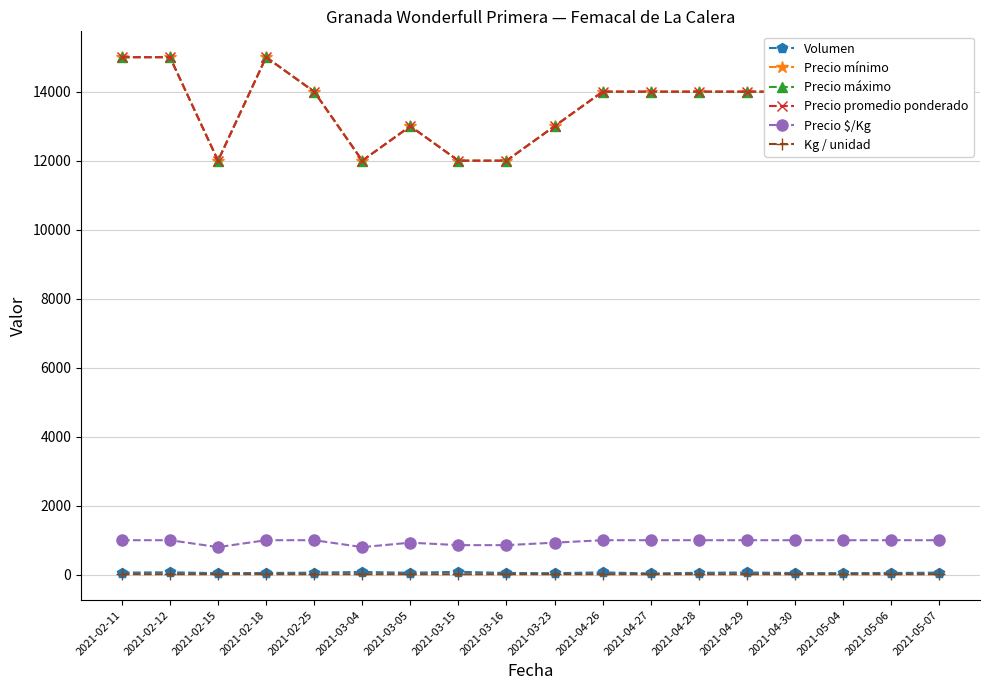

Reading left to right, extract all data points from this chart.

Volumen: 60	70	45	50	60	80	56	85	50	45	68	36	56	65	48	45	50	60
Precio mínimo: 15000	15000	12000	15000	14000	12000	13000	12000	12000	13000	14000	14000	14000	14000	14000	14000	14000	14000
Precio máximo: 15000	15000	12000	15000	14000	12000	13000	12000	12000	13000	14000	14000	14000	14000	14000	14000	14000	14000
Precio promedio ponderado: 15000	15000	12000	15000	14000	12000	13000	12000	12000	13000	14000	14000	14000	14000	14000	14000	14000	14000
Precio $/Kg: 1000	1000	800	1000	1000	800	929	857	857	929	1000	1000	1000	1000	1000	1000	1000	1000
Kg / unidad: 15	15	15	15	14	15	14	14	14	14	14	14	14	14	14	14	14	14